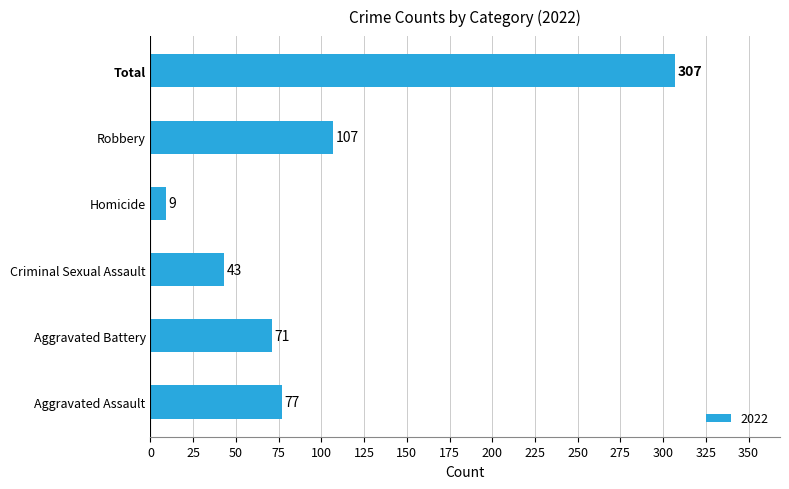

The chart shows a value of 77 at Aggravated Assault. True or false?

True